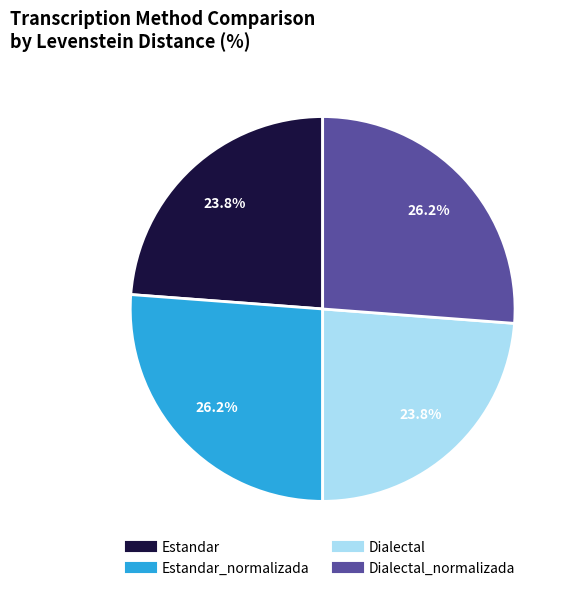

Is there any slice that represents more than half of the pie?

No